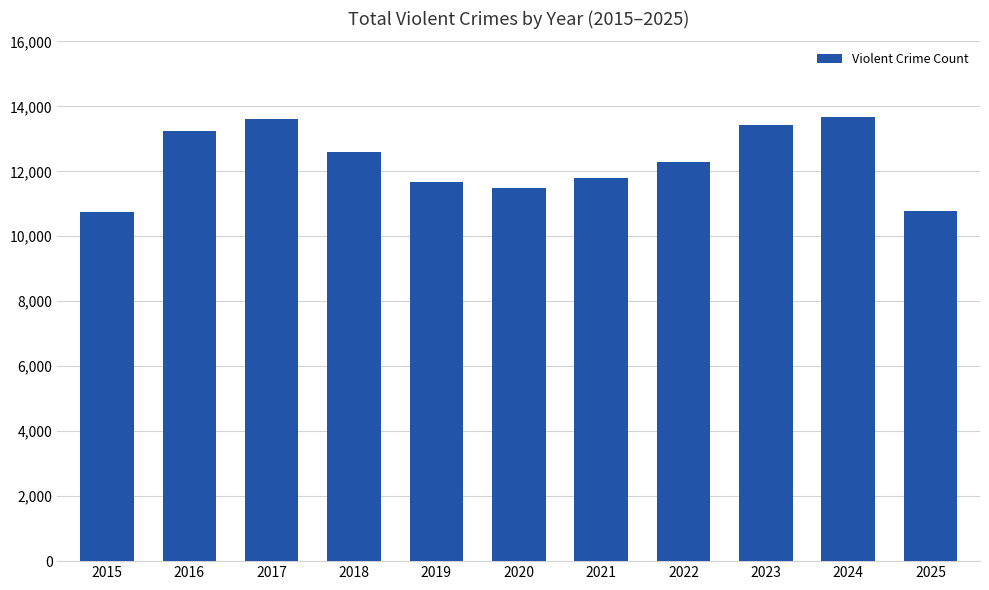

Between 2016 and 2020, which is larger?

2016